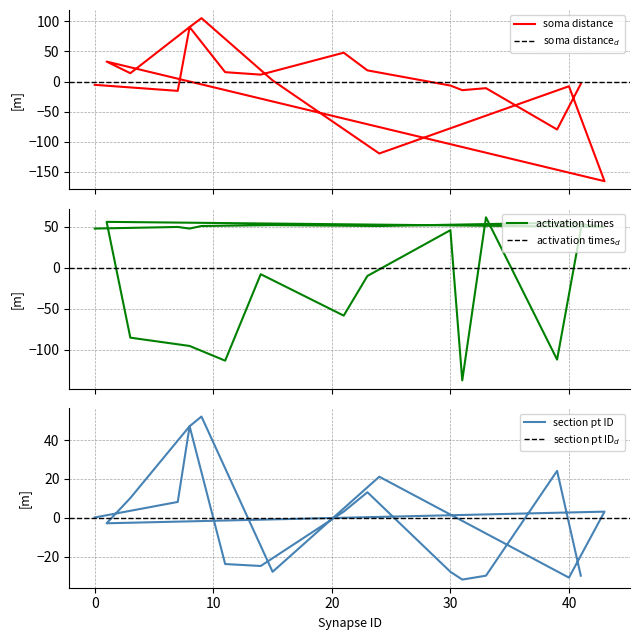

What are all the series names shown in the legend?

soma distance, activation times, section pt ID